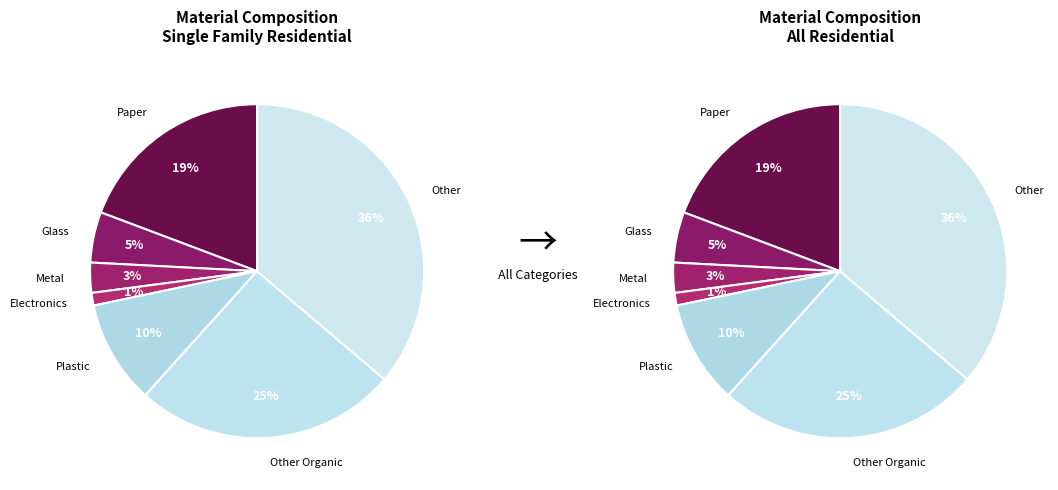

True or false: Metal accounts for 9% of the total.

False